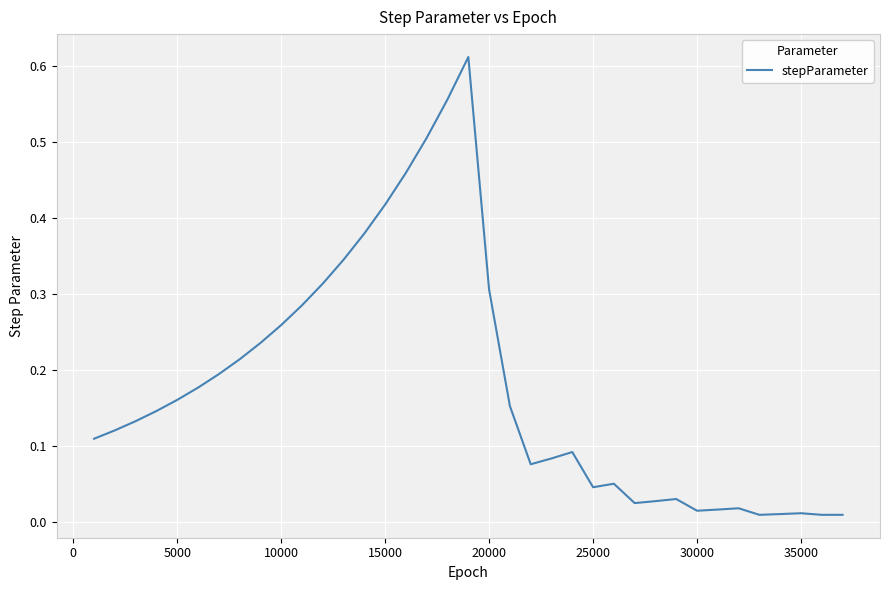

True or false: the data shows 0.0 at 5000.

False